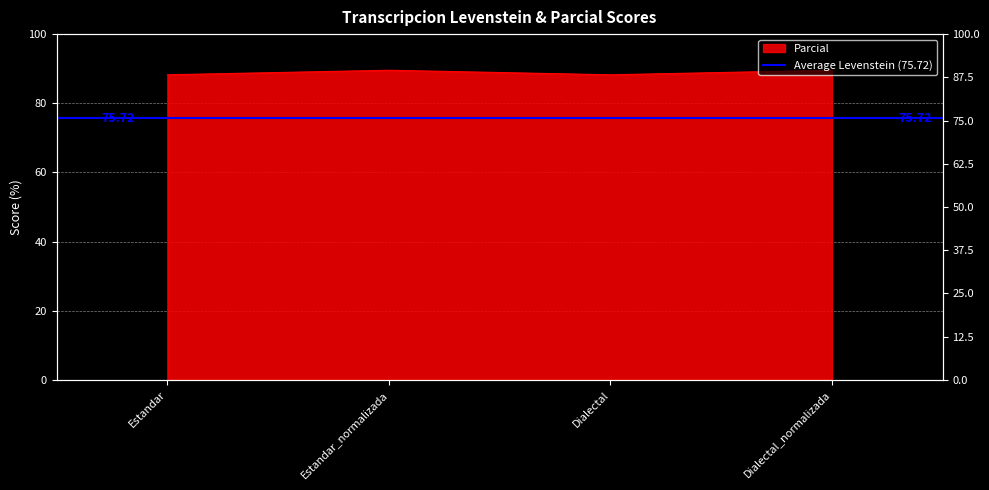

Rank the categories by value from highest to lowest.

Estandar_normalizada, Dialectal_normalizada, Estandar, Dialectal